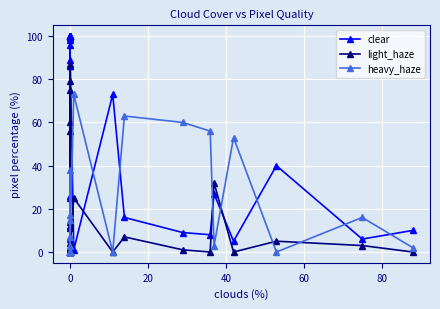

Reading right to left, list all the values displayed in this chart.

clear: 10	6	40	5	27	8	9	16	73	1	100	100	100	86	7	6	100	2	100	86	100	100	89	100	98	100	100	100	100	100	100	100	25	100	99	100	100	26	96	100
light_haze: 0	3	5	0	32	0	1	7	0	25	0	0	0	12	79	87	0	60	0	14	0	0	11	0	2	0	0	0	0	0	0	0	75	0	1	0	0	56	4	0
heavy_haze: 2	16	0	53	3	56	60	63	0	73	0	0	0	3	15	7	0	38	0	0	0	0	0	0	0	0	0	0	0	0	0	0	0	0	0	0	0	17	0	0